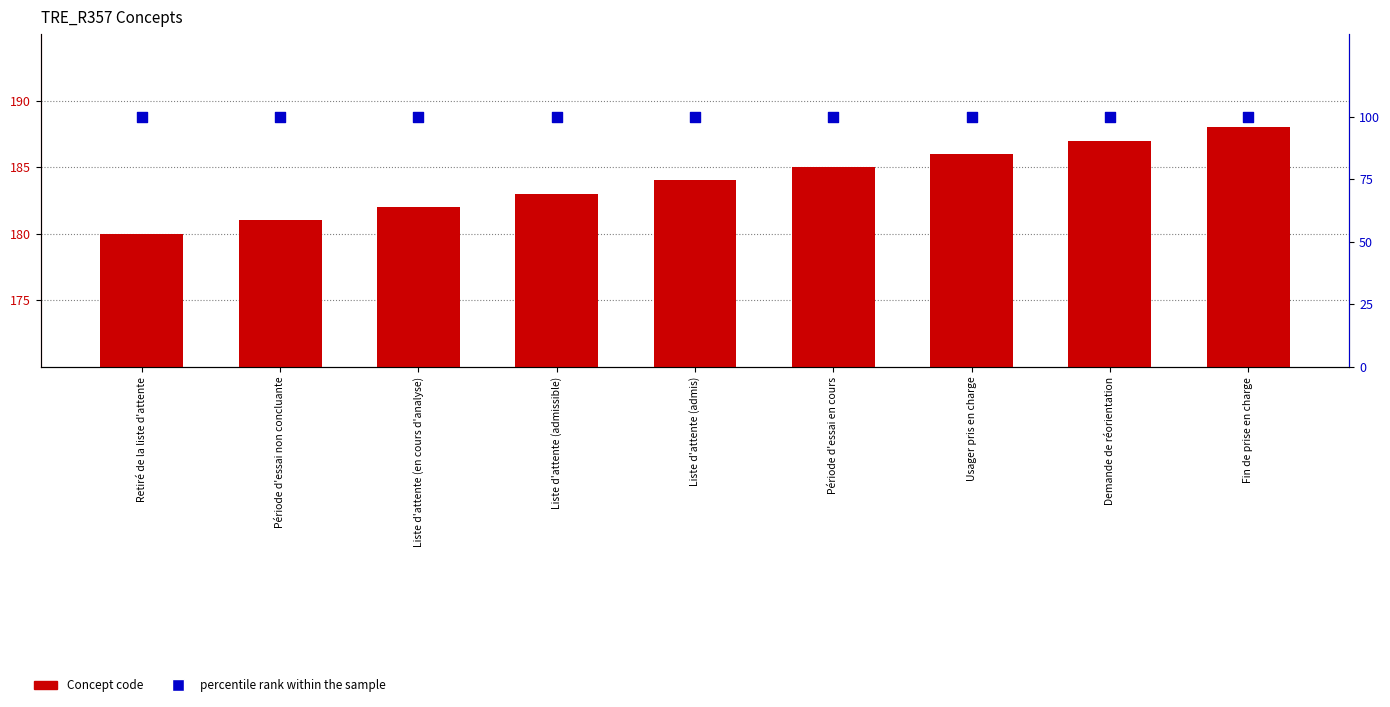

At which category is the sum across all series the highest?

Fin de prise en charge